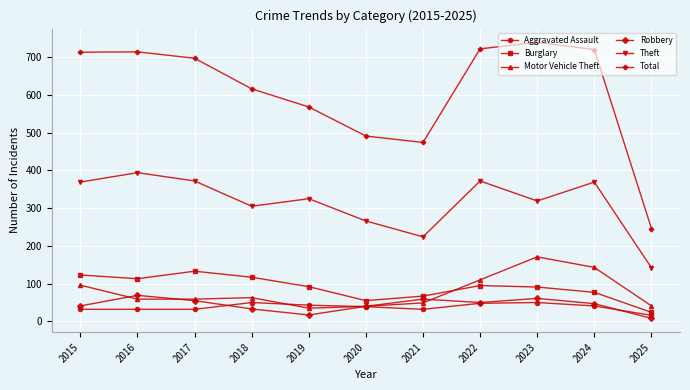

At which category does the chart reach its minimum across all series?

2025